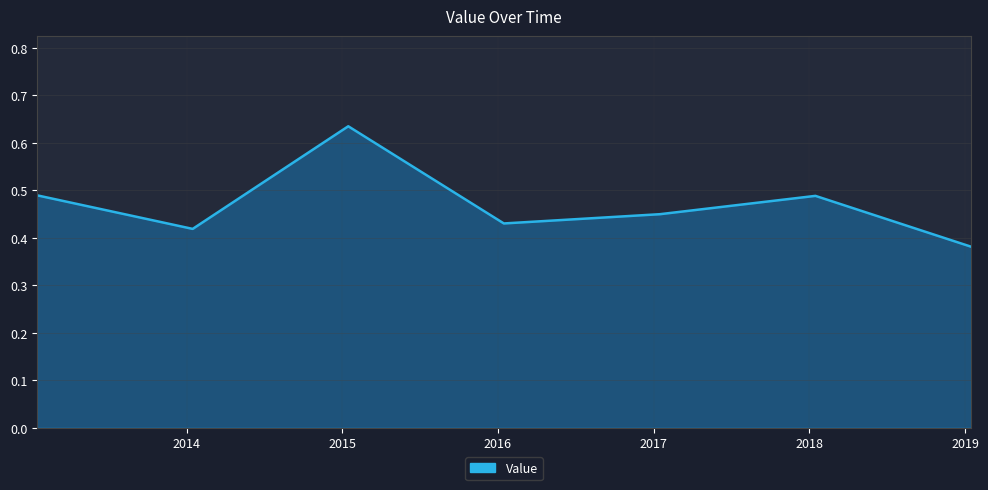

How many values are between 0 and 1?

7